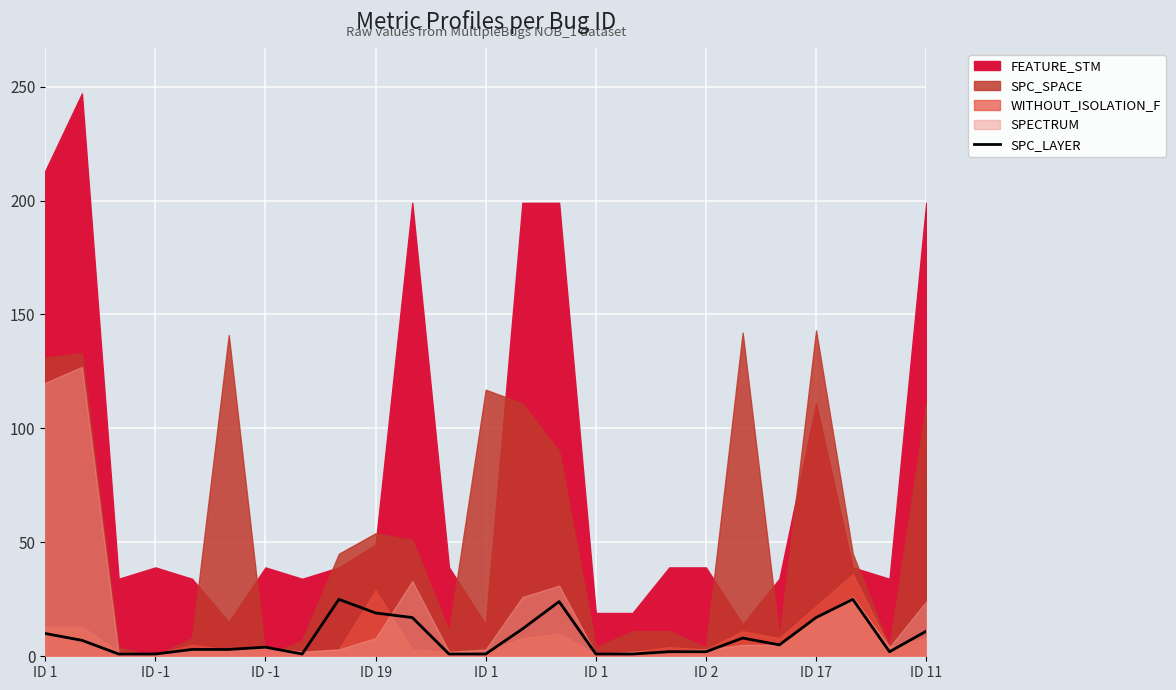

The chart shows a value of 17 at 10. True or false?

True